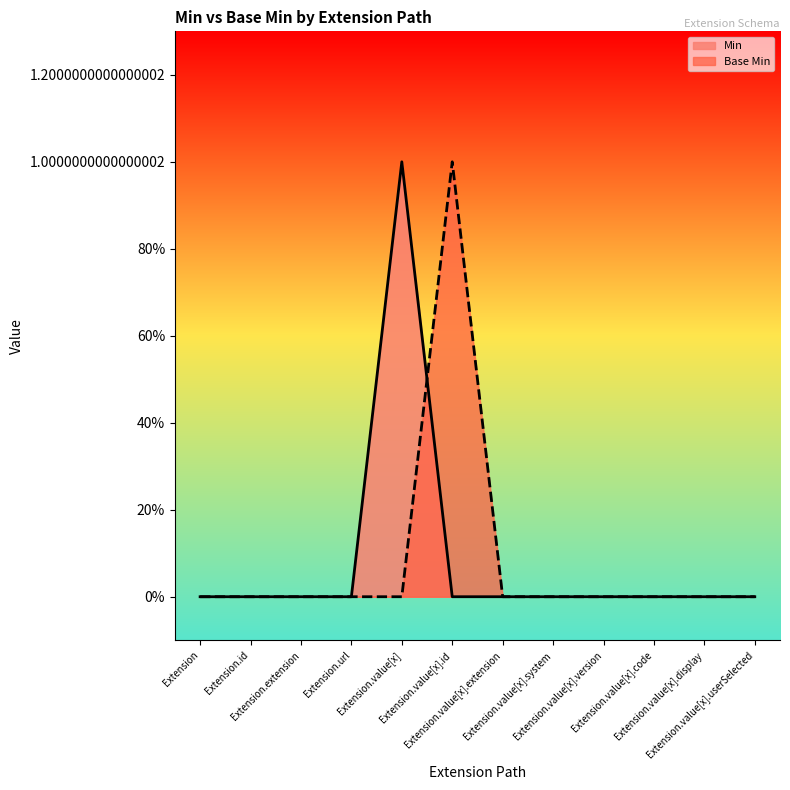

What position from the right is Extension?

12